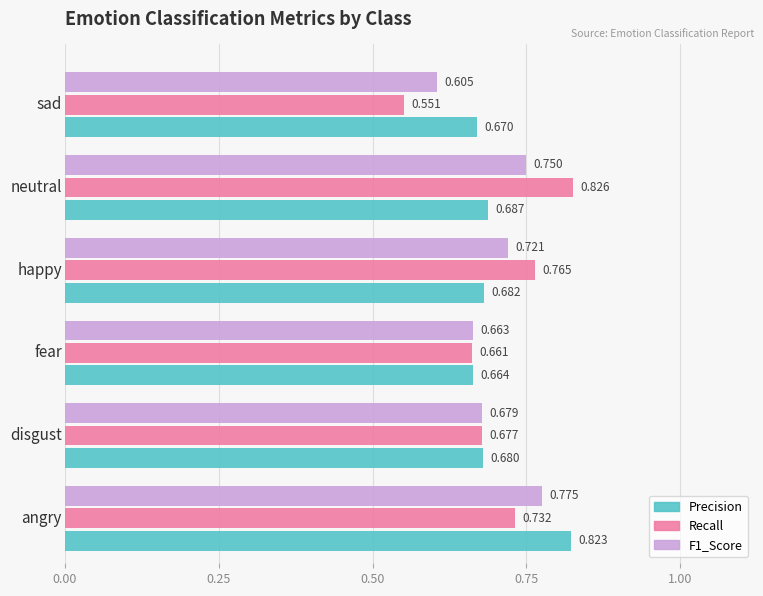

Which series has the largest range (max minus min)?

Recall